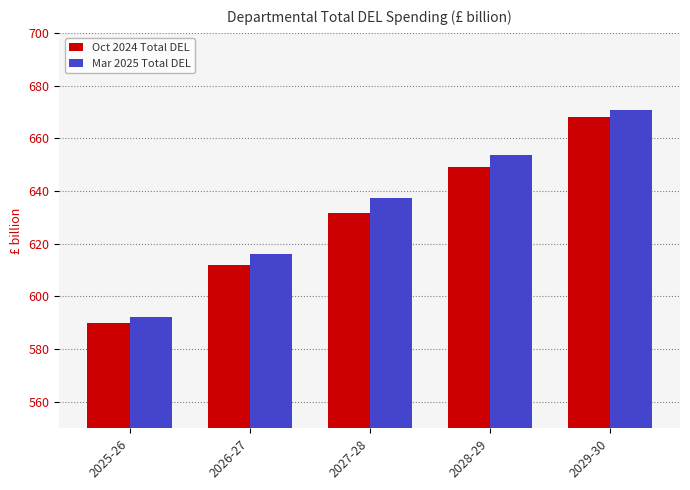

Does the chart contain stacked bars?

No